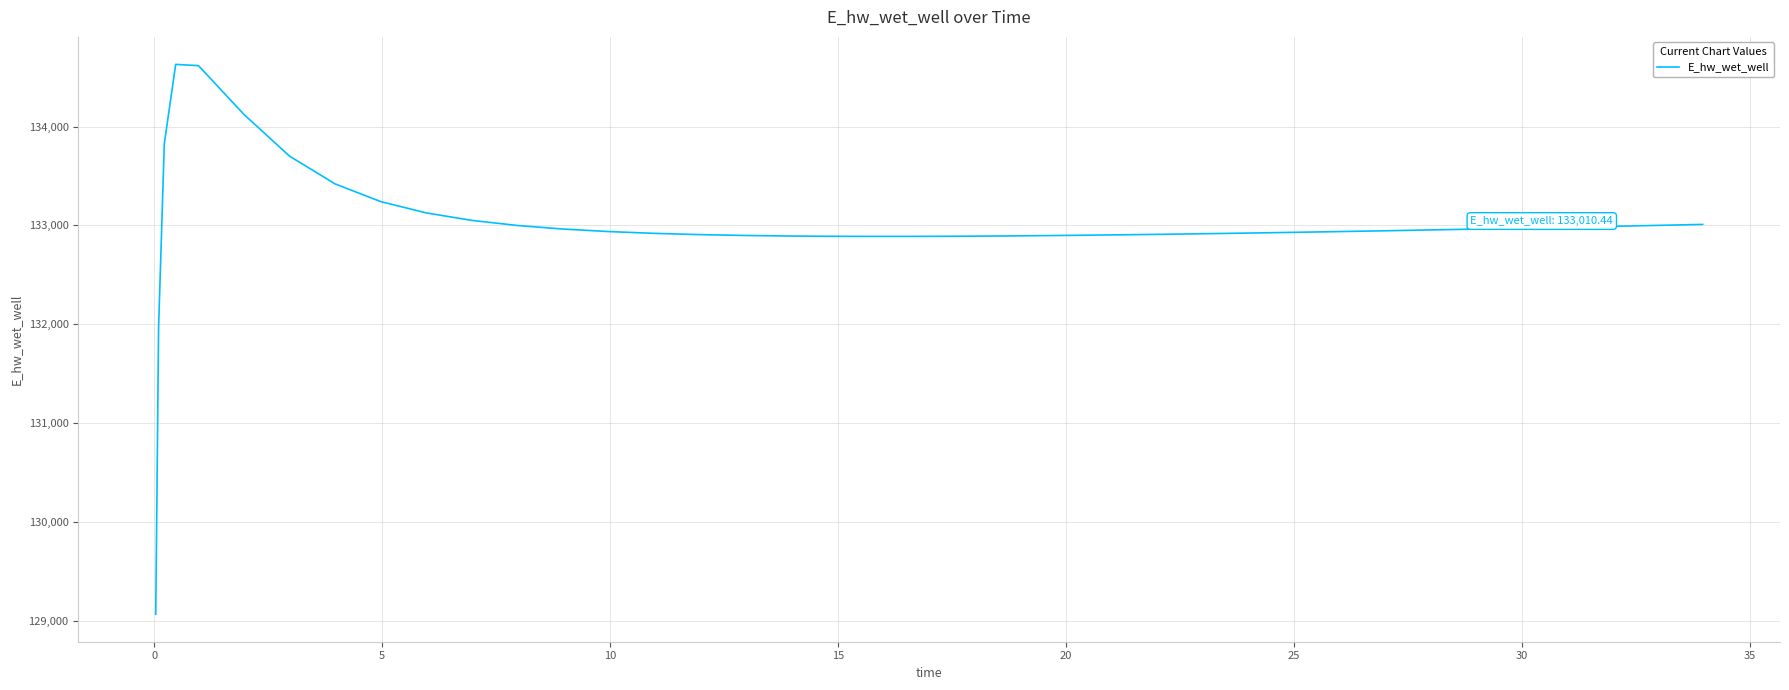

What is the maximum value shown in the chart?

134628.0